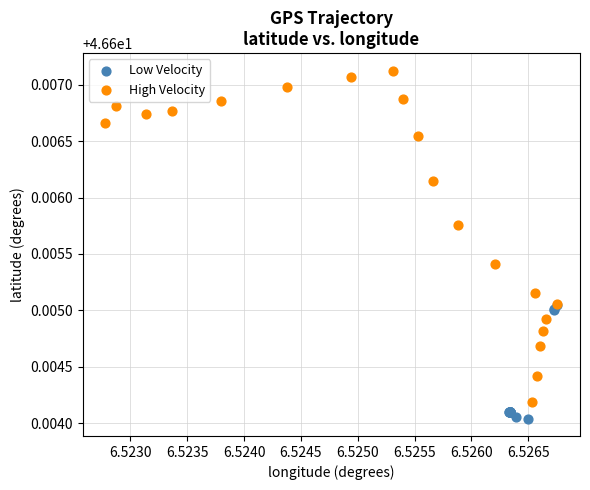

Which series reaches the maximum Y coordinate?

High Velocity